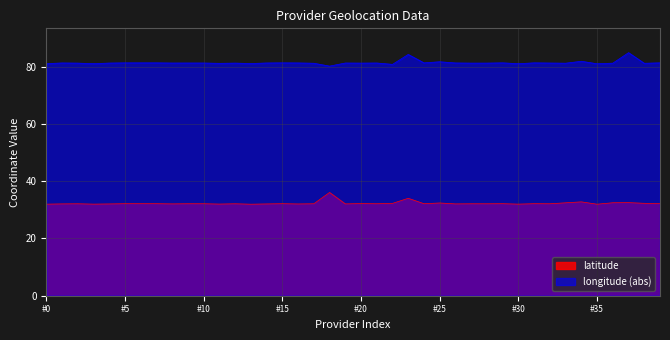

Which series has the largest total across all categories?

longitude (abs)